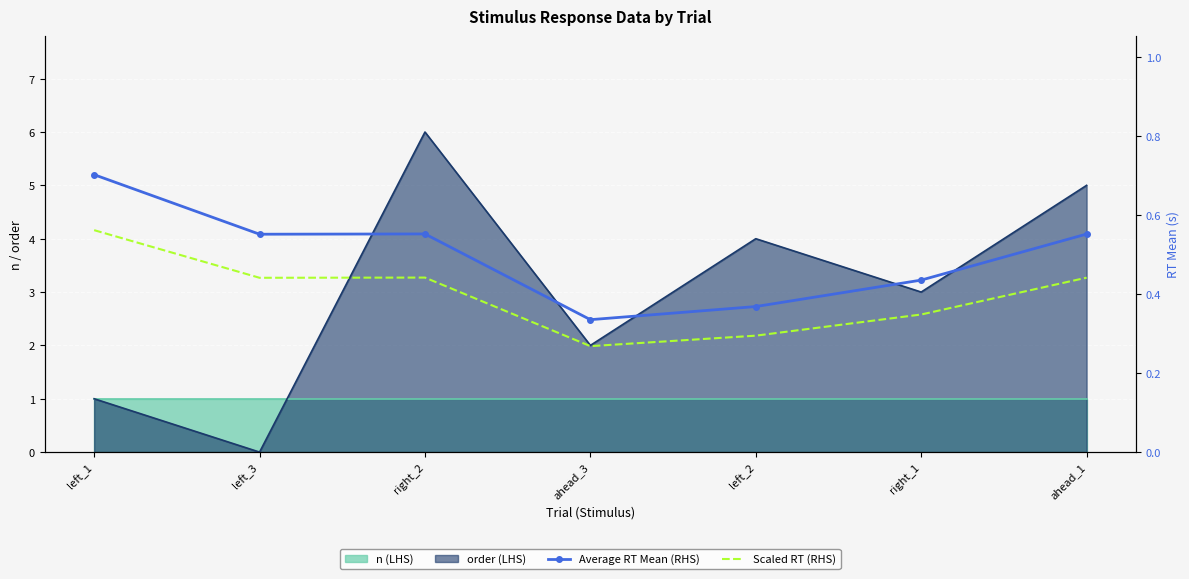

Where is Average RT Mean (RHS) nearest to the value 0?

ahead_3